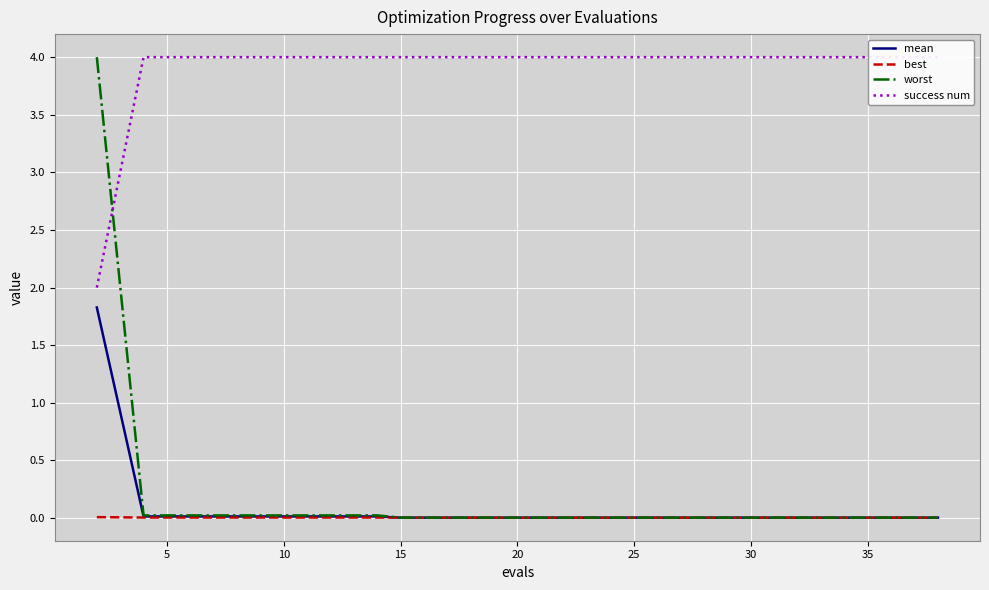

Is it true that mean equals 0.0 at 15?

True